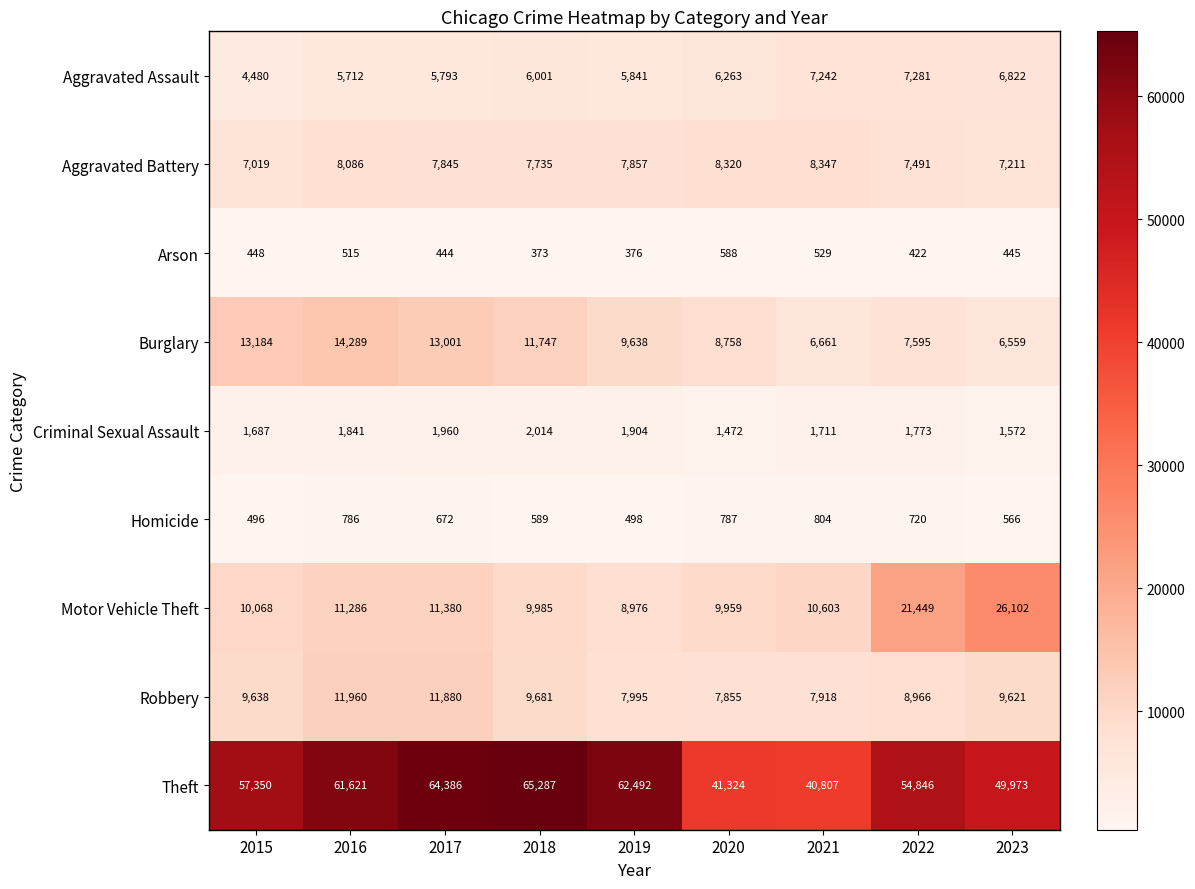

What is the spread (max minus min) of values at 2016?

61106